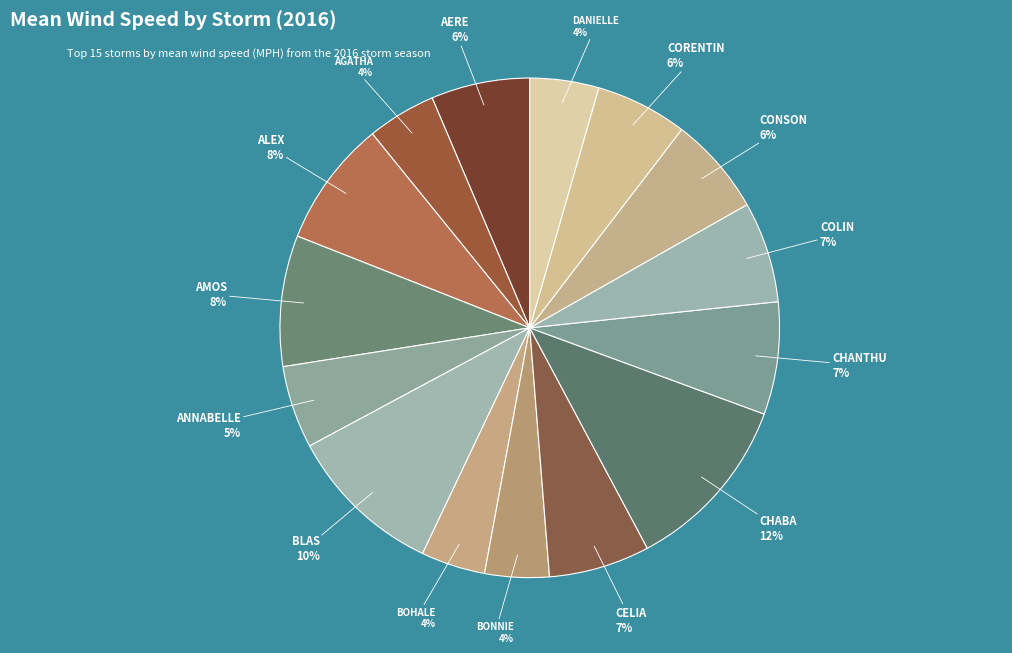

How many slices are in this pie chart?

15